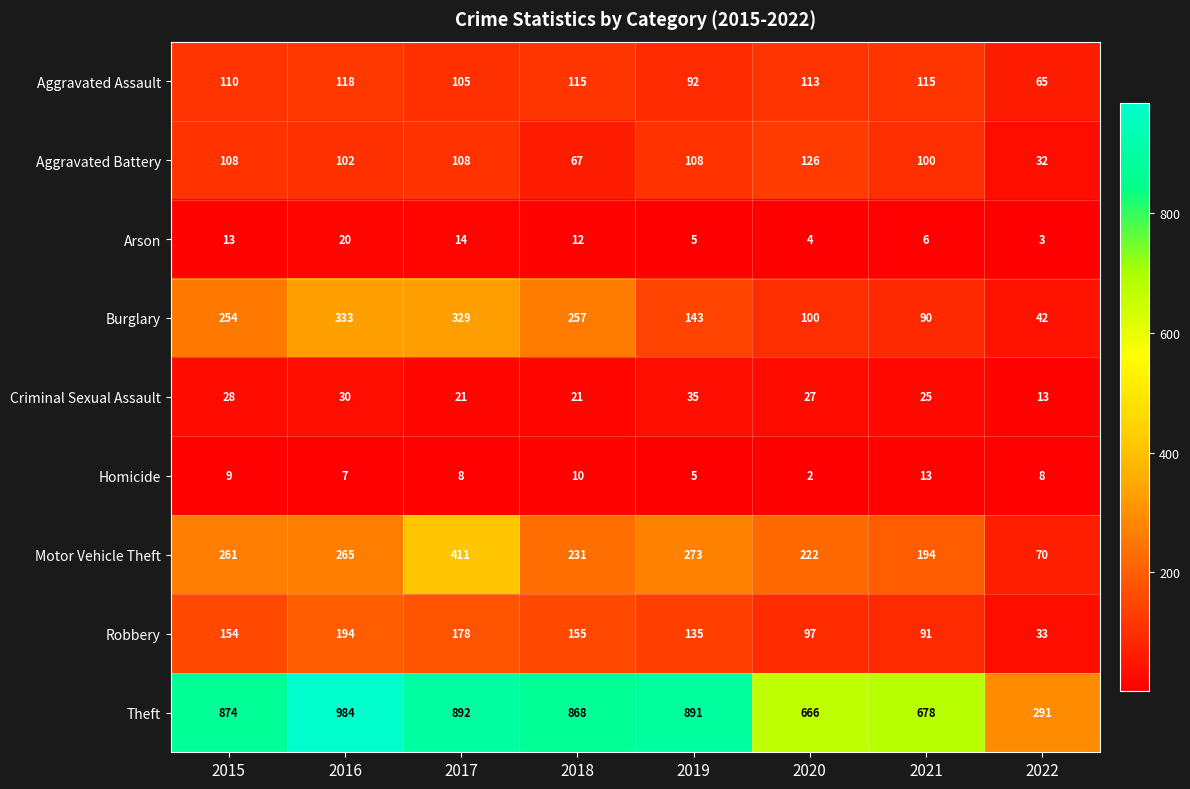

Which series has the widest spread of values?

Theft